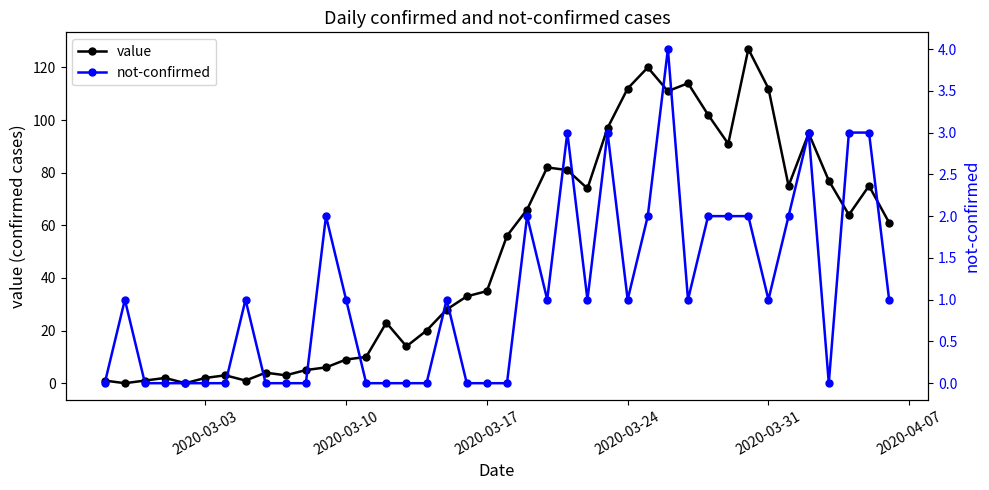

The not-confirmed series shows 1 at 6. True or false?

False